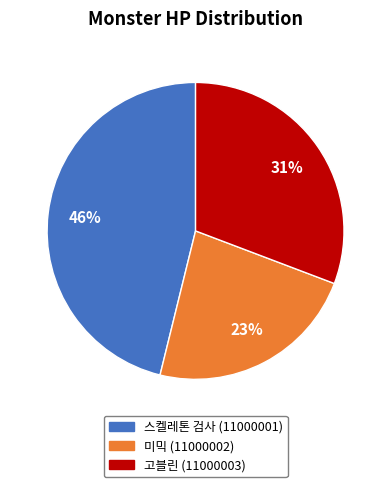

Between 미믹 (11000002) and 스켈레톤 검사 (11000001), which is larger?

스켈레톤 검사 (11000001)